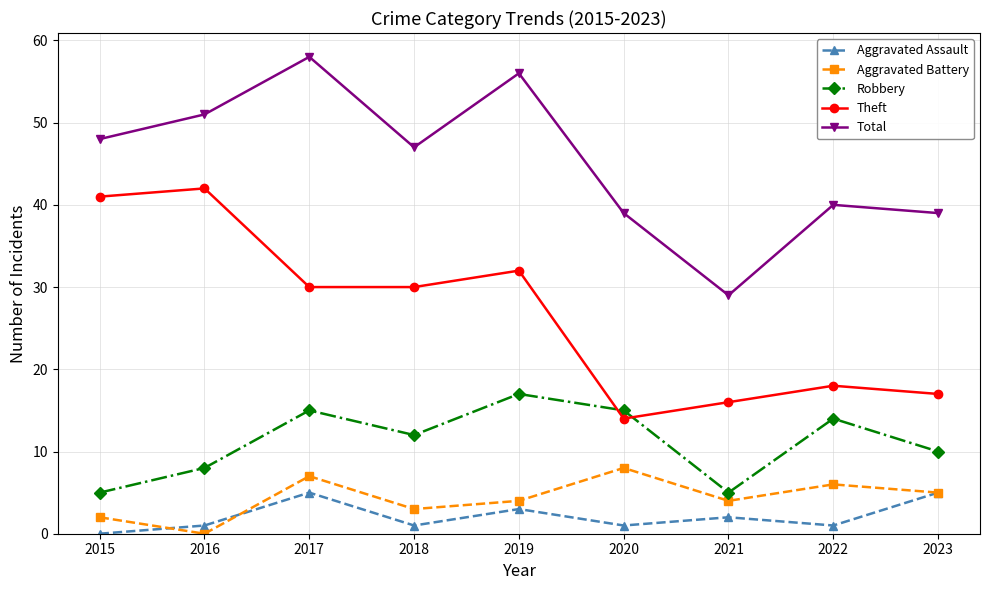

How many lines are shown in the chart?

5